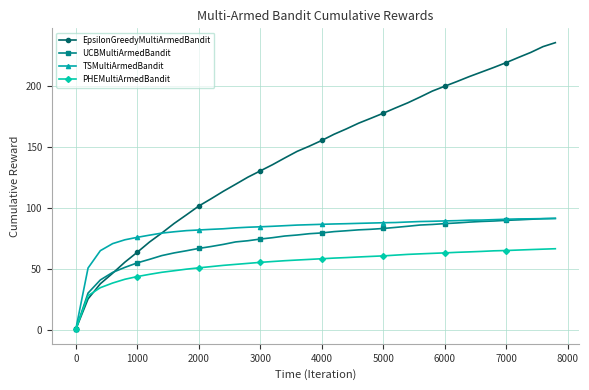

Which series has the largest total across all categories?

EpsilonGreedyMultiArmedBandit